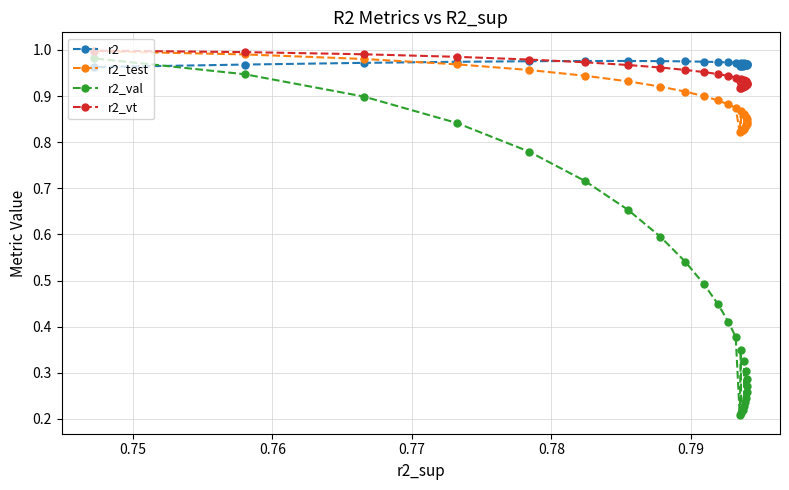

What is the sum of all r2_vt values?

23.7